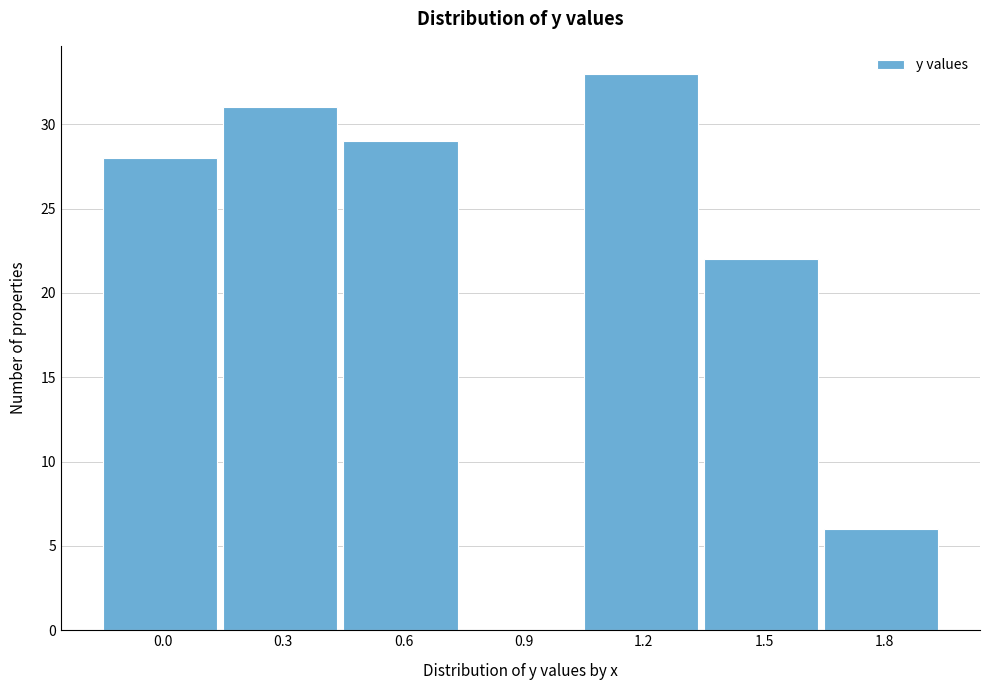

Reading left to right, transcribe all the data shown in this chart.

0.0=28	0.3=31	0.6=29	0.9=0	1.2=33	1.5=22	1.8=6